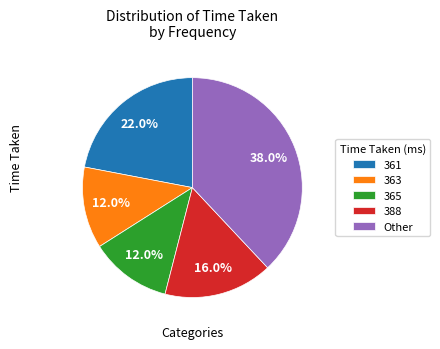

What is the ratio of the value at 361 to the value at Other?

0.6